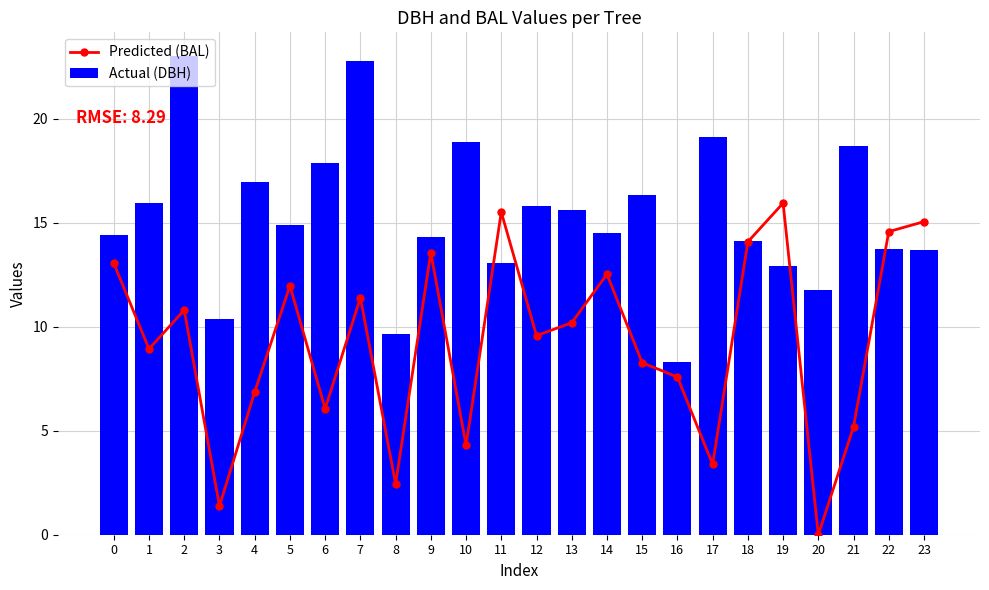

The value of Actual (DBH) at 15 is 10.4. True or false?

False